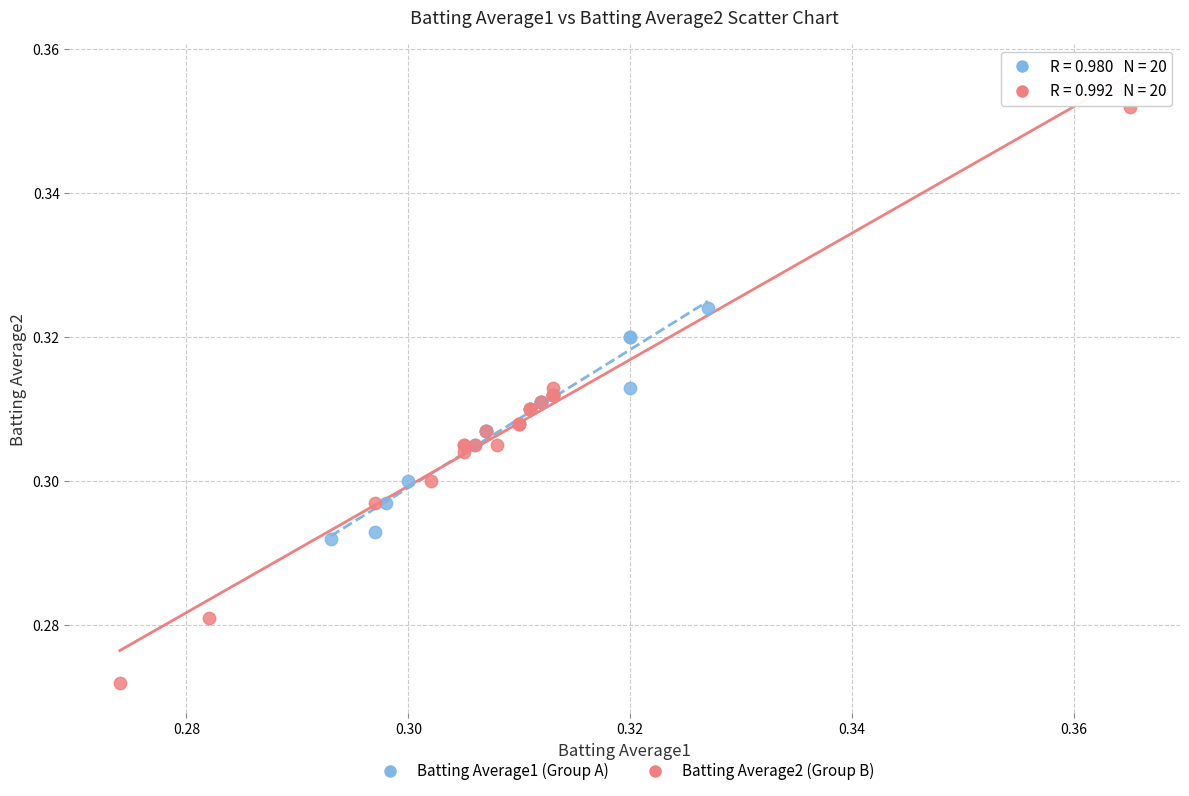

Which series has the largest Y range (max minus min)?

Batting Average2 (Group B)